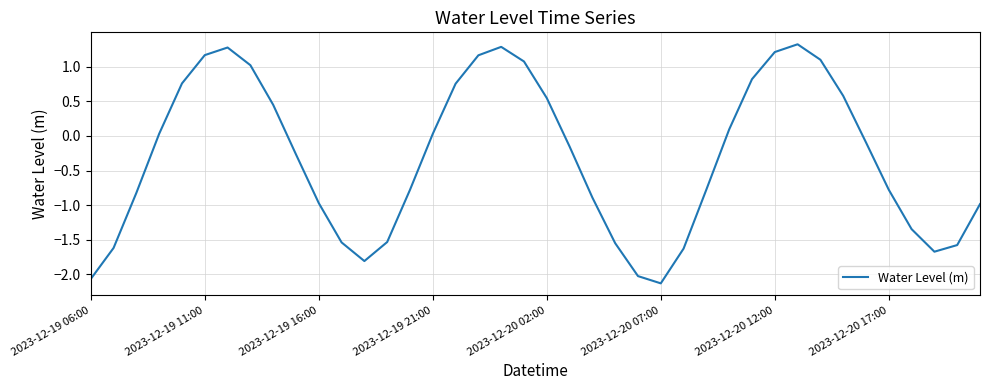

How many interior local valleys (lower than both neighbors) does the data have?

3